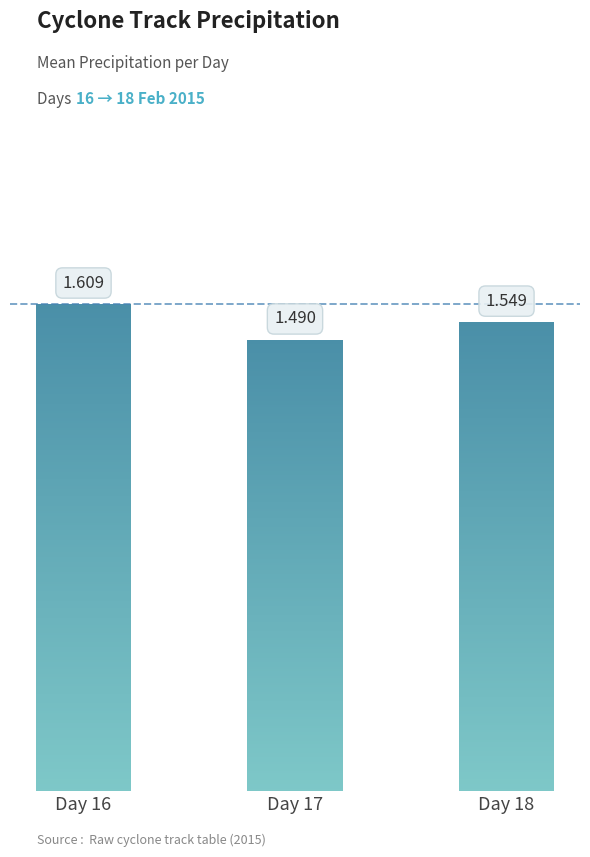

What is the average value?

1.5